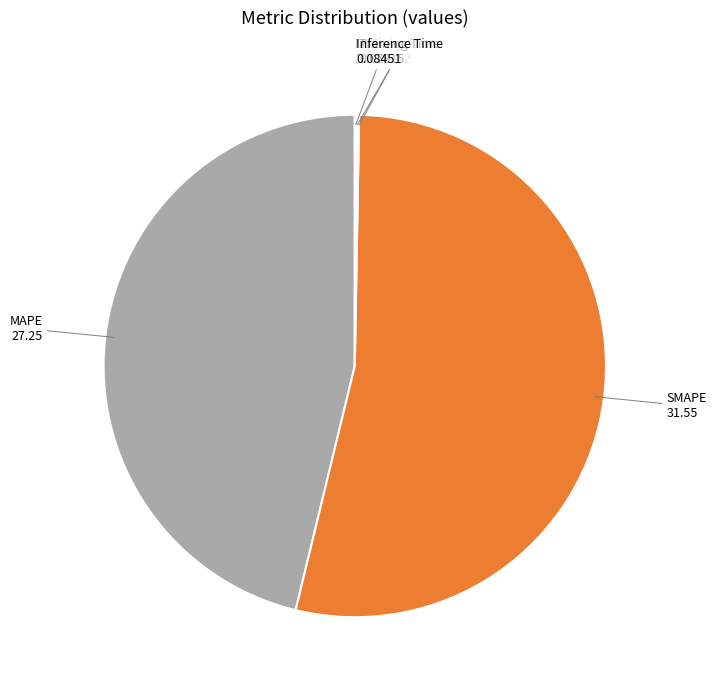

Is there a majority slice in this chart?

Yes